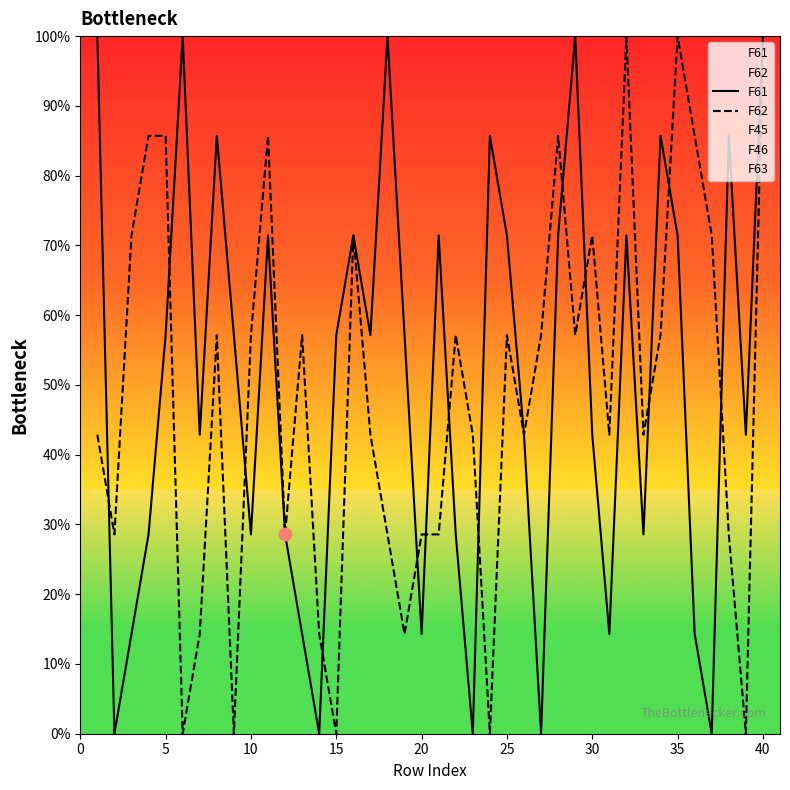

The value of F62 at 30 is 119.2. True or false?

False